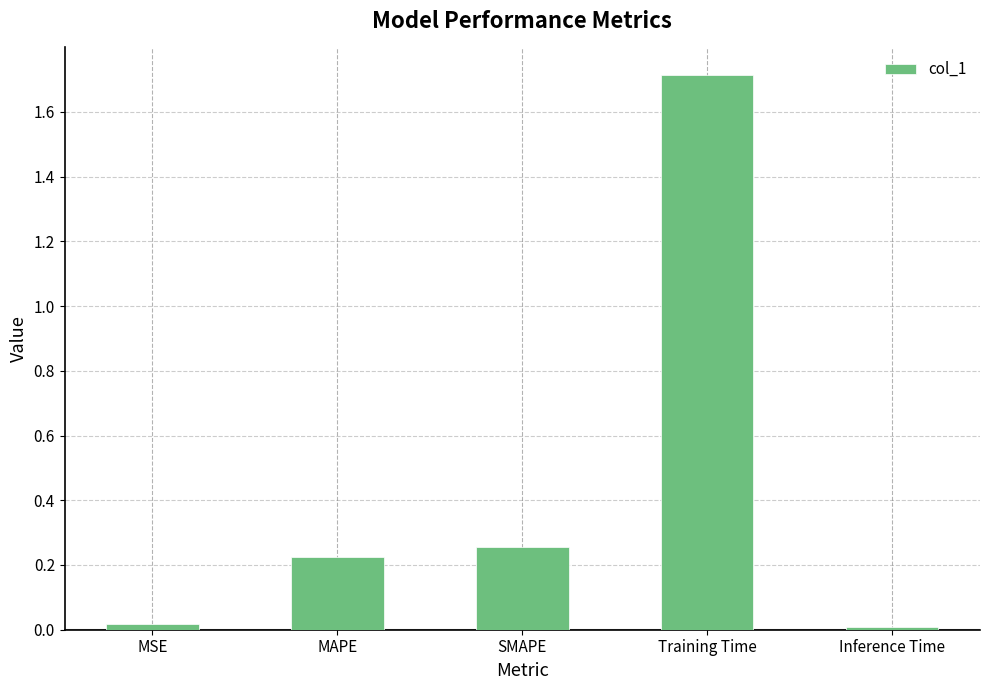

What is the label of the 2nd bar from the right?

Training Time